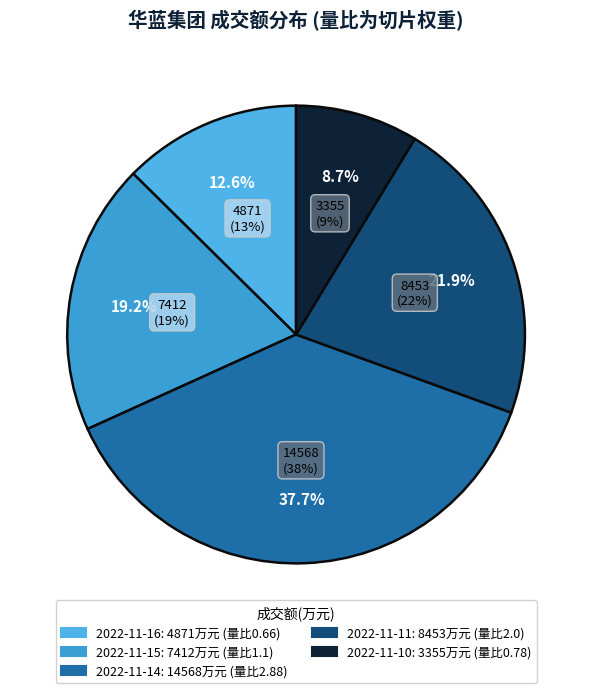

How many slices are in this pie chart?

5